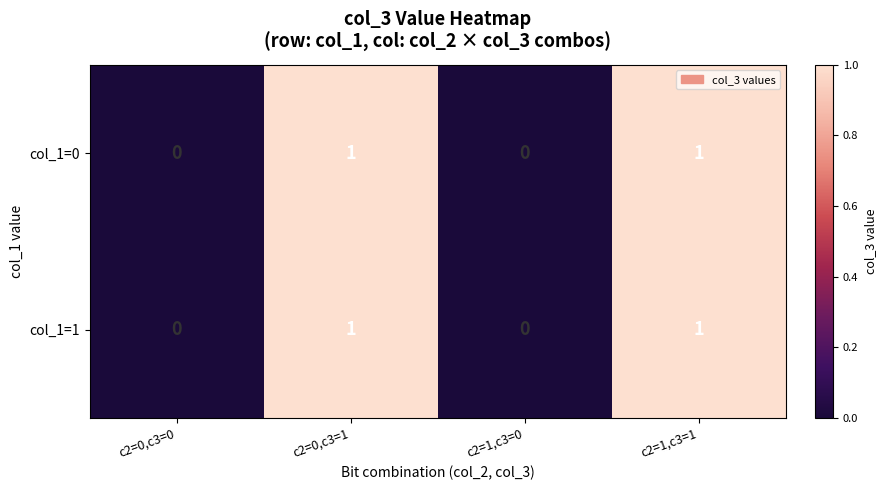

How many data points does each series have?

4